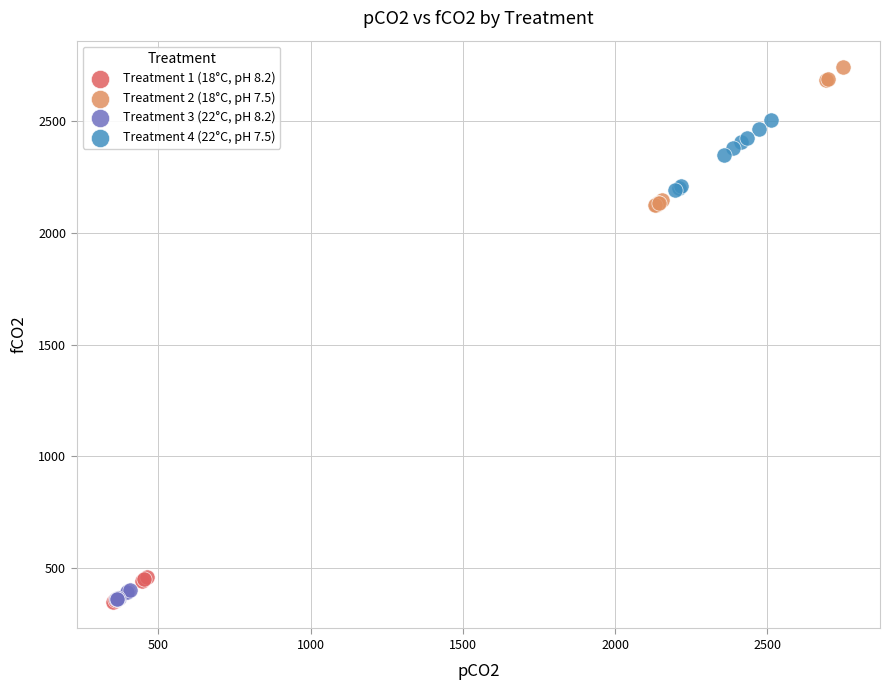

Which series reaches the maximum Y coordinate?

Treatment 2 (18°C, pH 7.5)